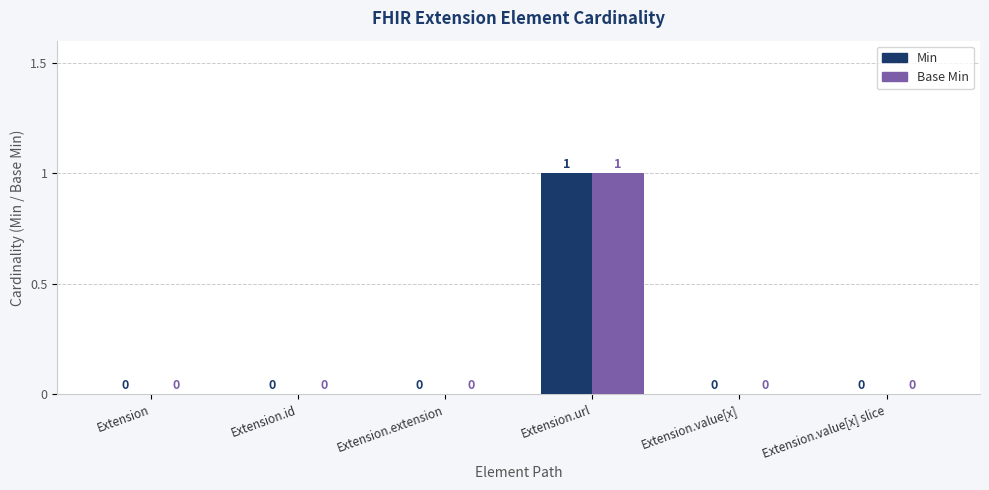

True or false: Base Min has a value of -1 at Extension.value[x].

False